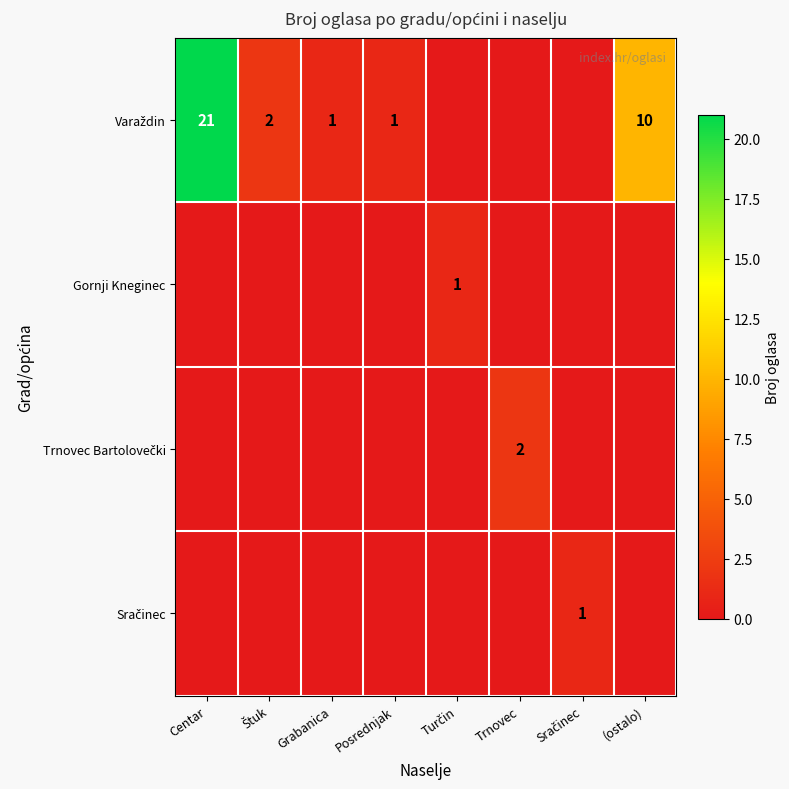

Which has a higher value, Sračinec or Posrednjak?

Posrednjak